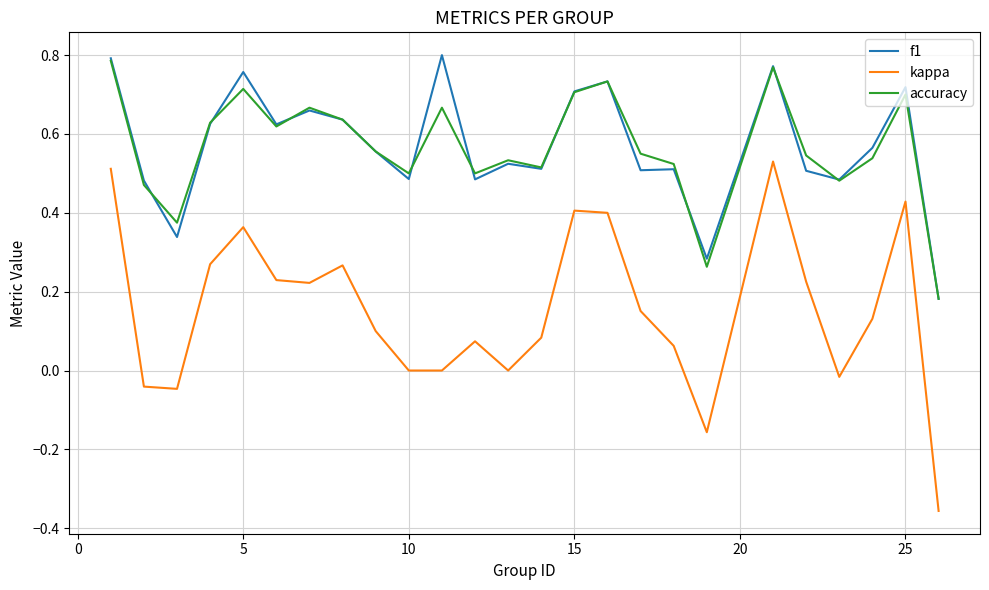

Which series has the largest range (max minus min)?

kappa